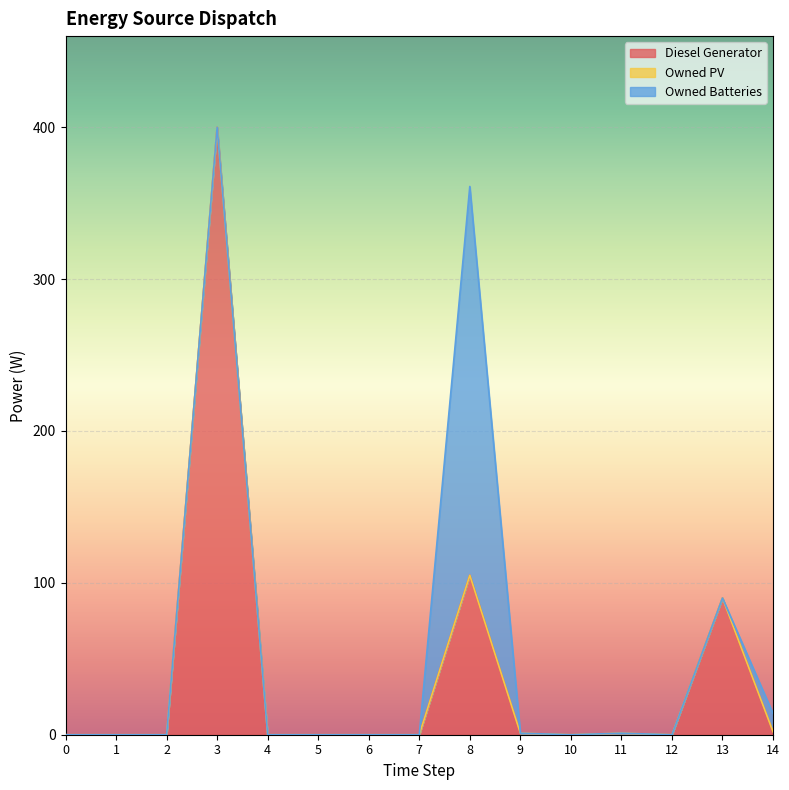

Is it true that Owned Batteries equals 167 at 12?

False